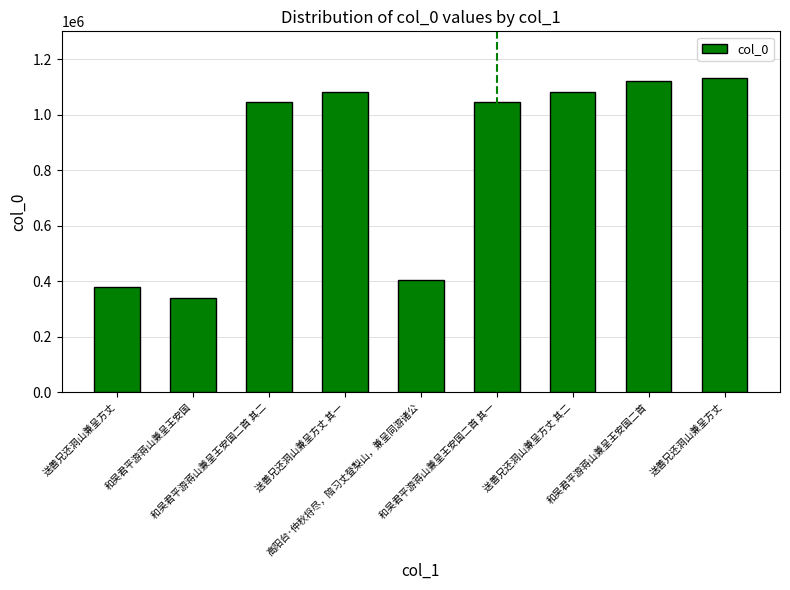

How many categories are shown in the chart?

9